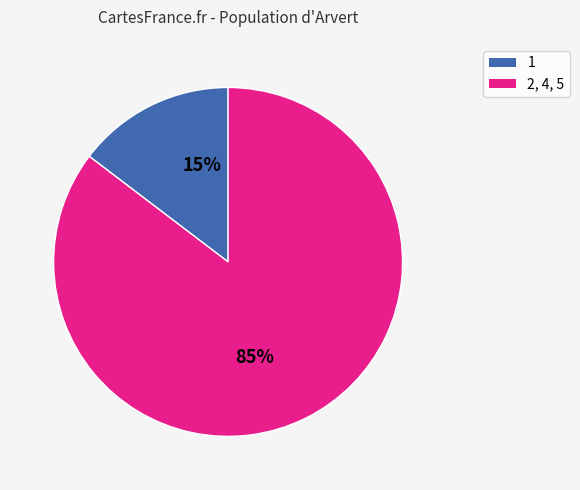

To the nearest percent, what is the average slice percentage?

50%